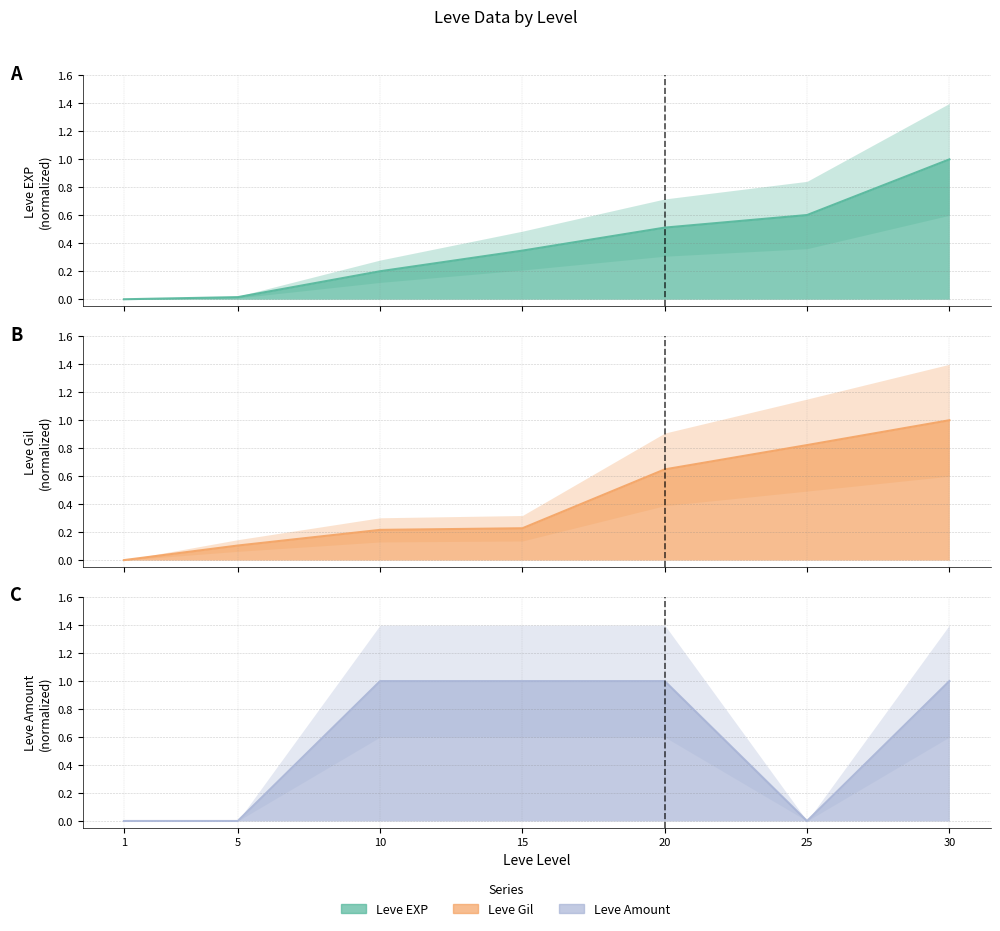

What is the value of the Leve Gil point at the 5th from the left?

0.6